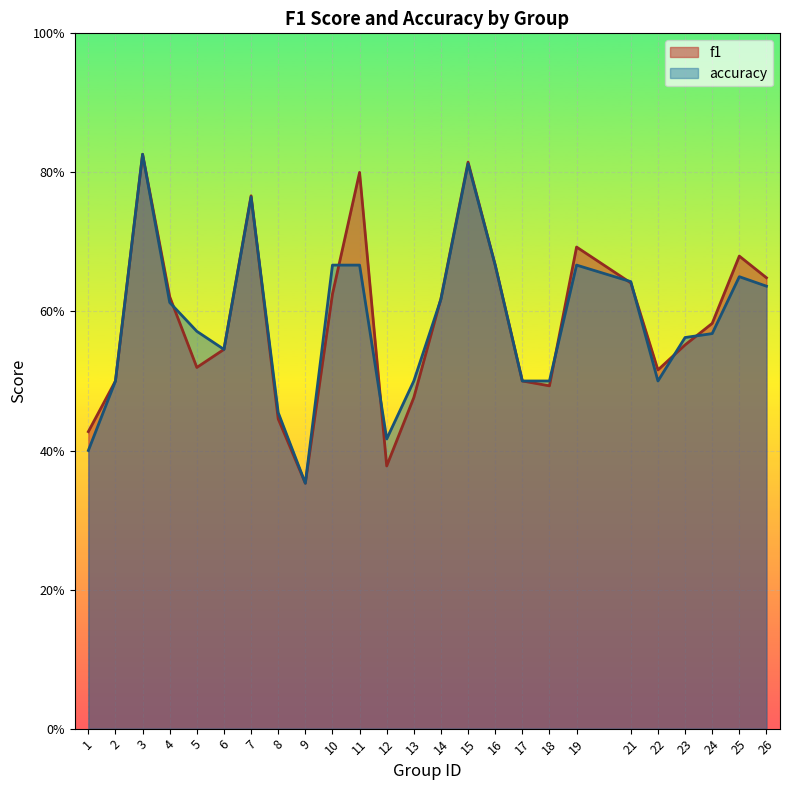

The accuracy series shows 0.3 at 10. True or false?

False